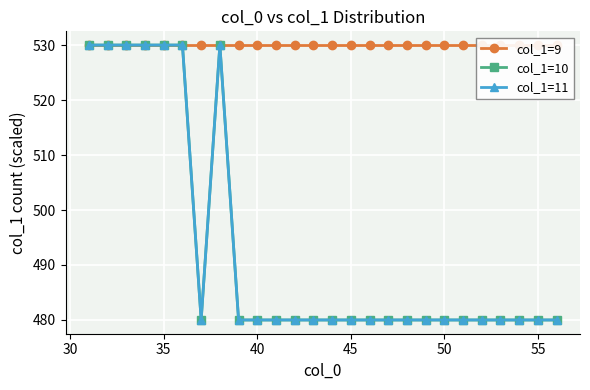

What is the average value of the col_1=10 series?

493